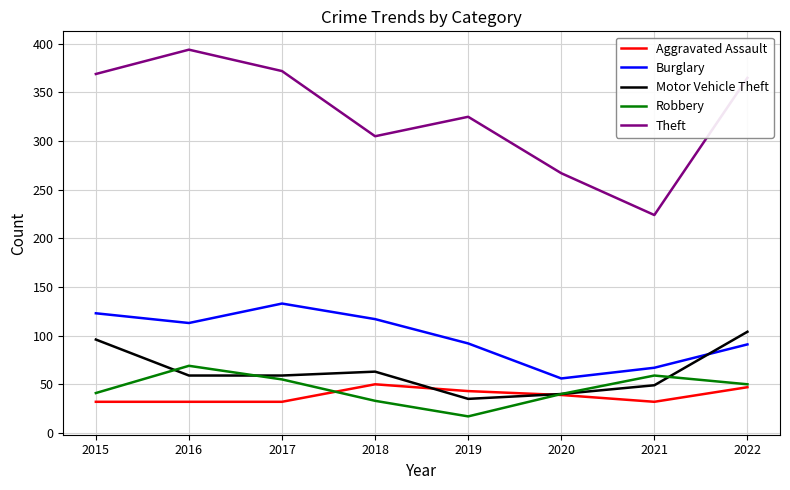

What is the average value of the Theft series?

328